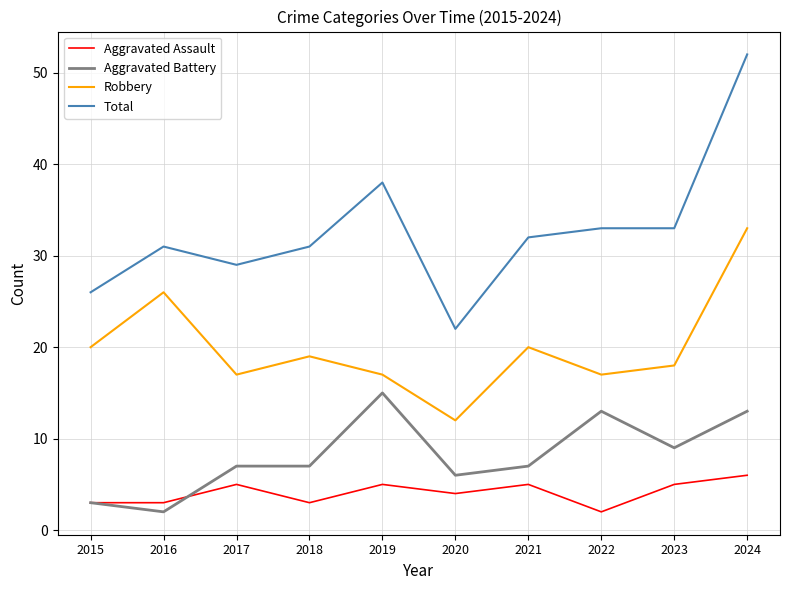

What are all the series names shown in the legend?

Aggravated Assault, Aggravated Battery, Robbery, Total